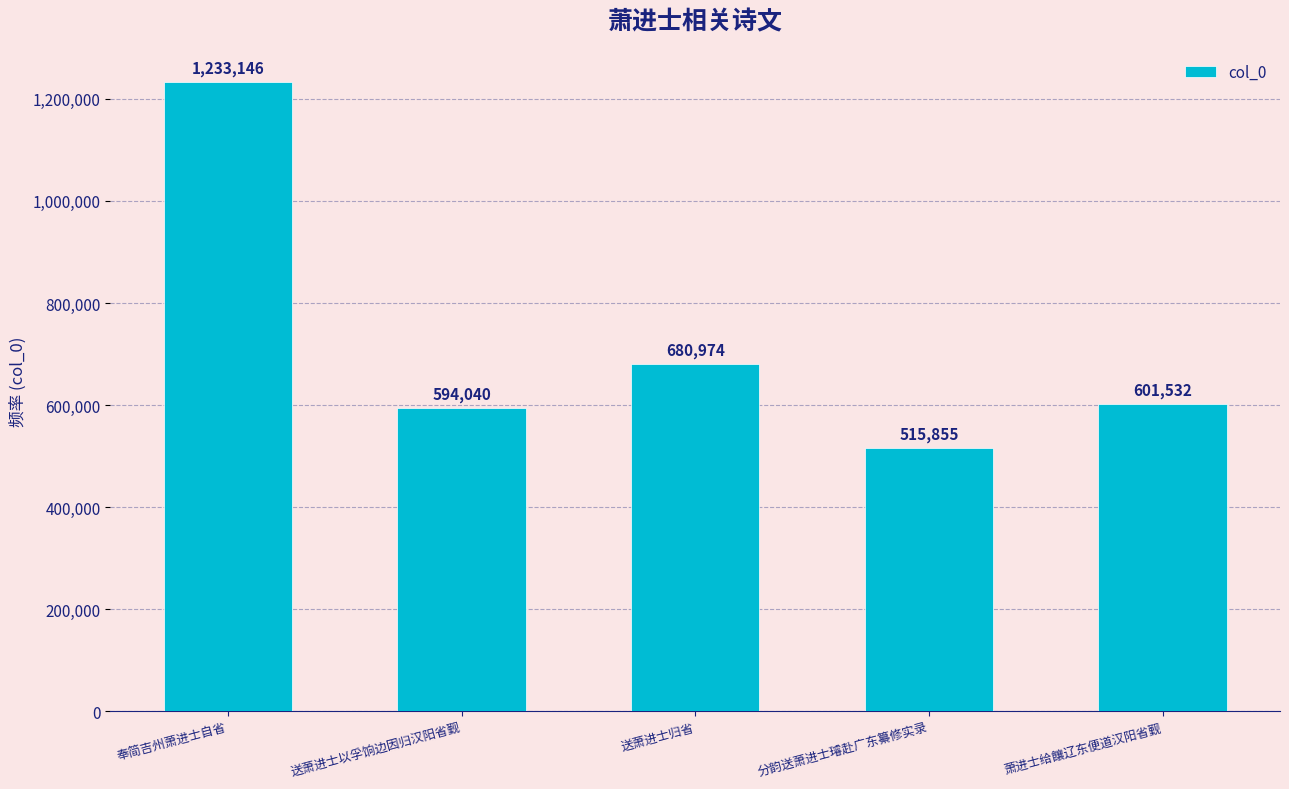

How many series are shown in this chart?

1